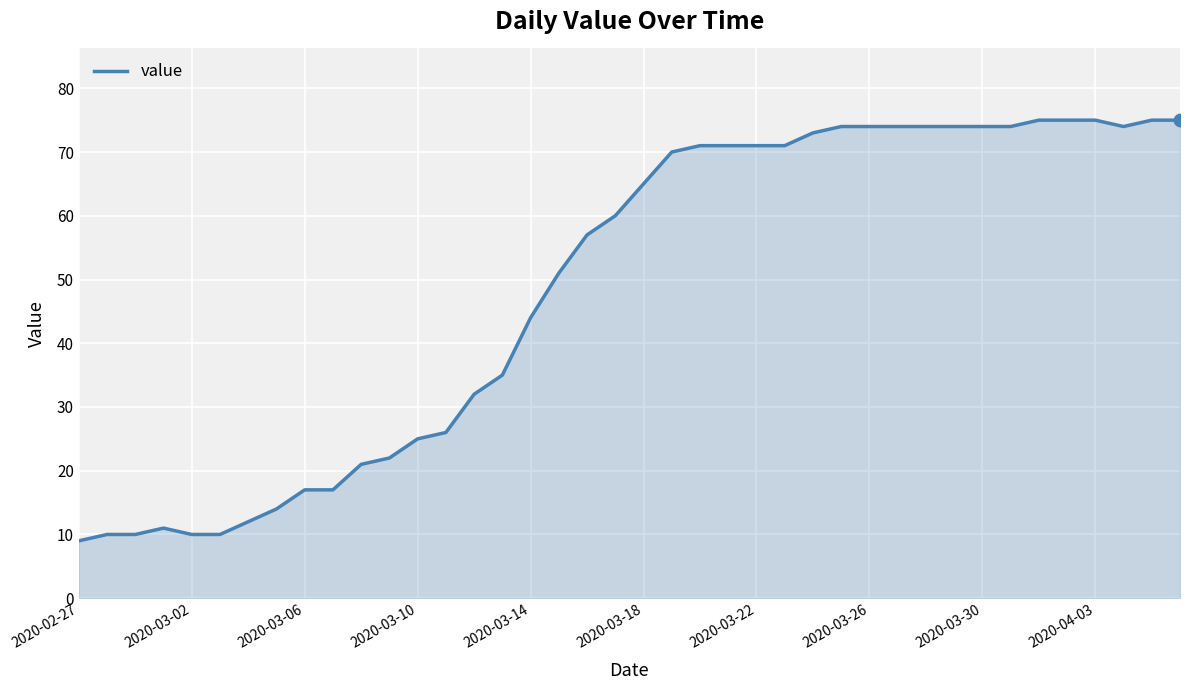

What is the minimum value shown in the chart?

9